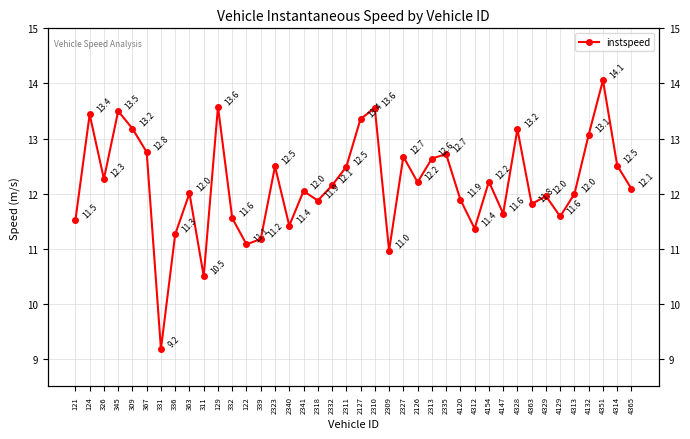

How many interior local peaks (higher than both neighbors) does the data have?

13